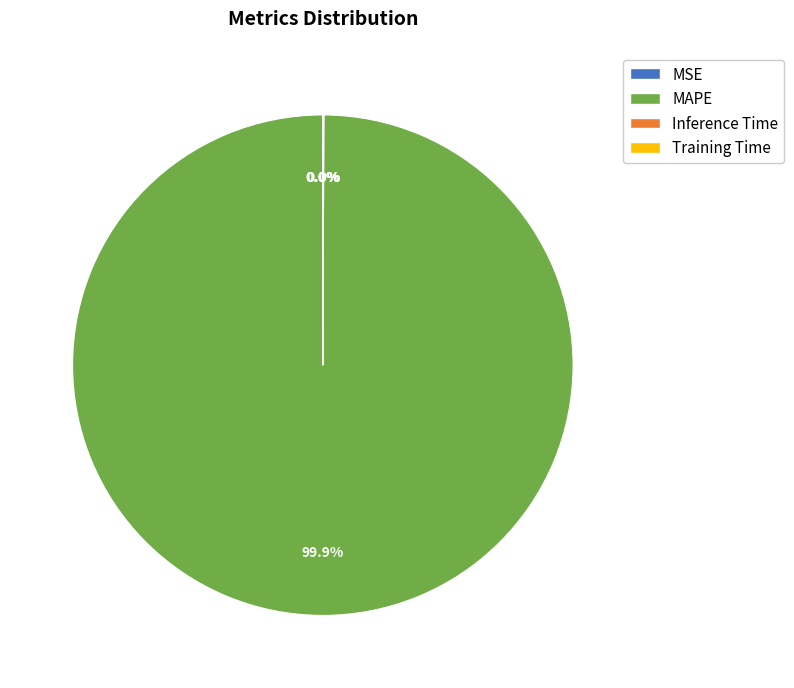

What is the largest slice in the pie chart?

MAPE